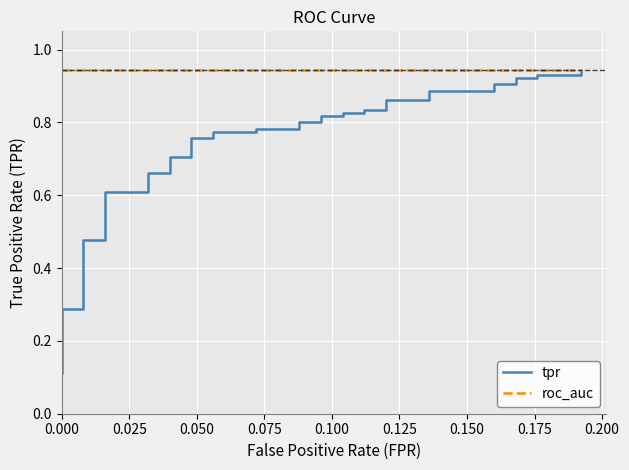

True or false: tpr has a value of 1.3 at 38.

False